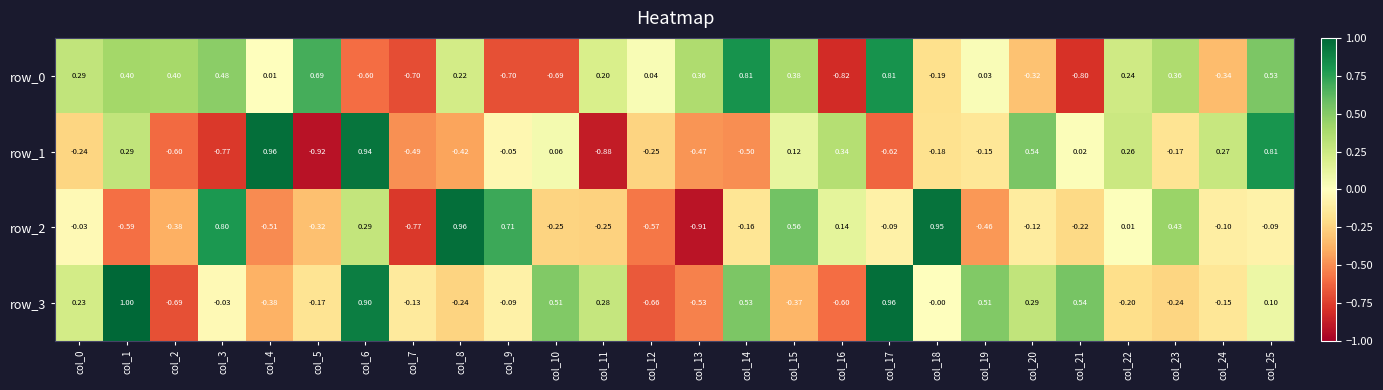

Is the value of row_2 at col_16 greater than the value of row_0 at col_6?

Yes